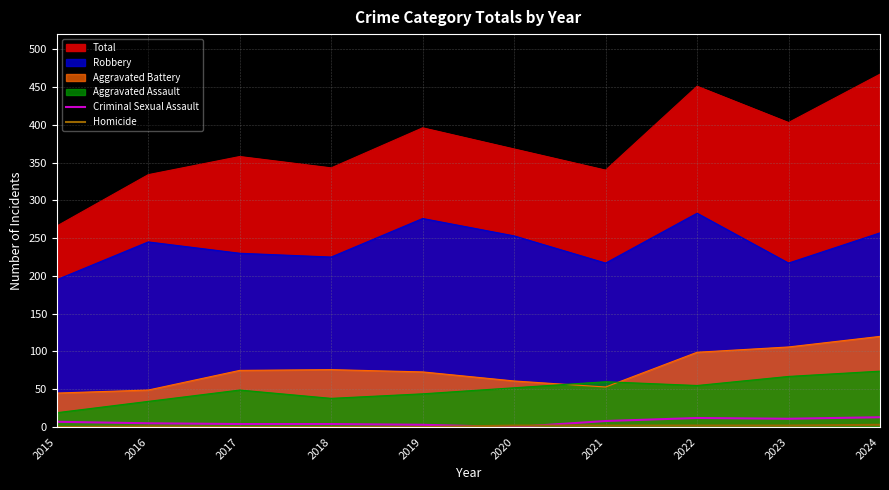

How many values in Criminal Sexual Assault are above zero?

9